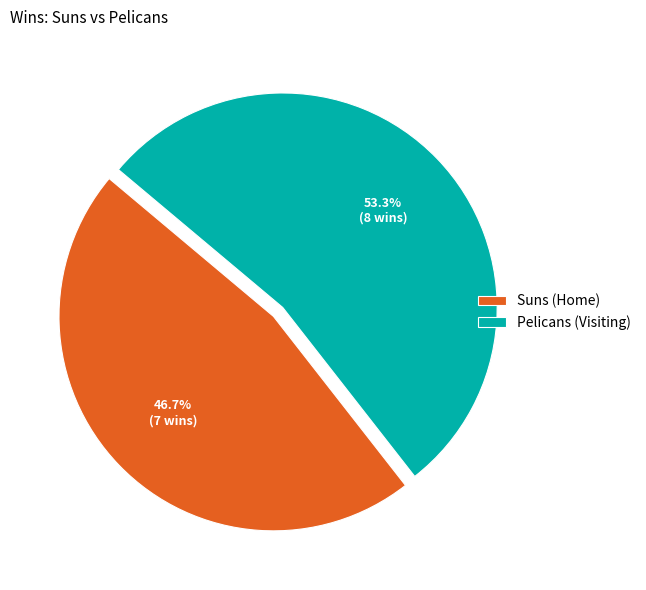

How much of the chart is everything except Pelicans (Visiting)?

46.7%